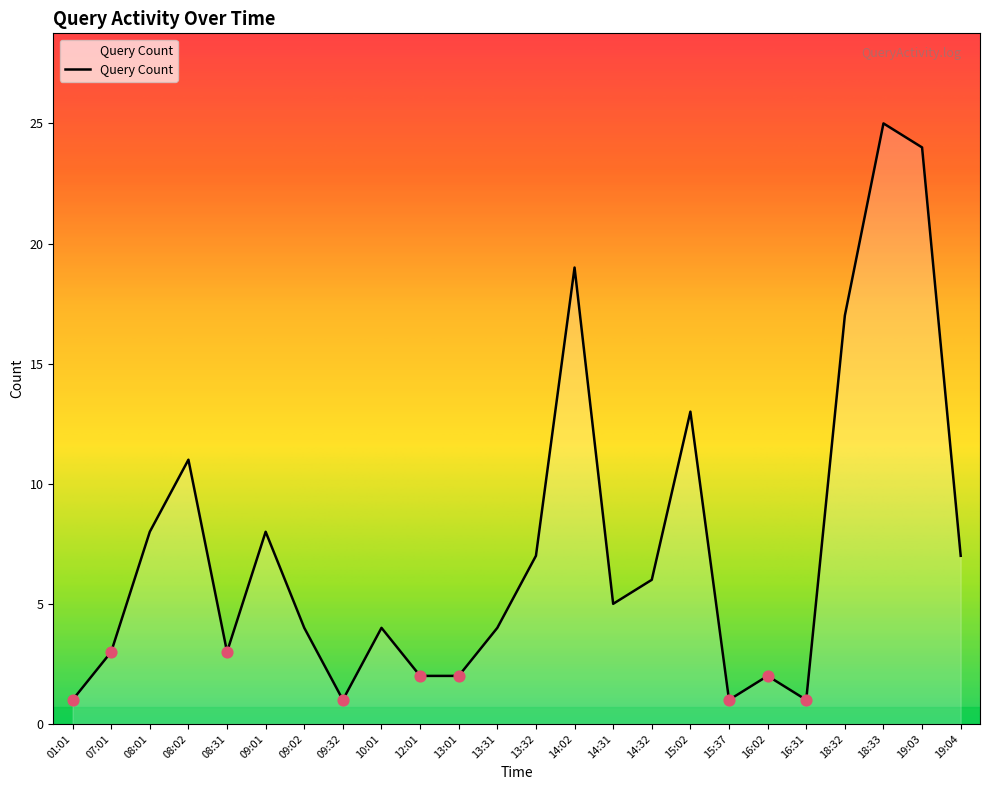

What is the ratio of the value at 08:01 to the value at 14:32?

1.3